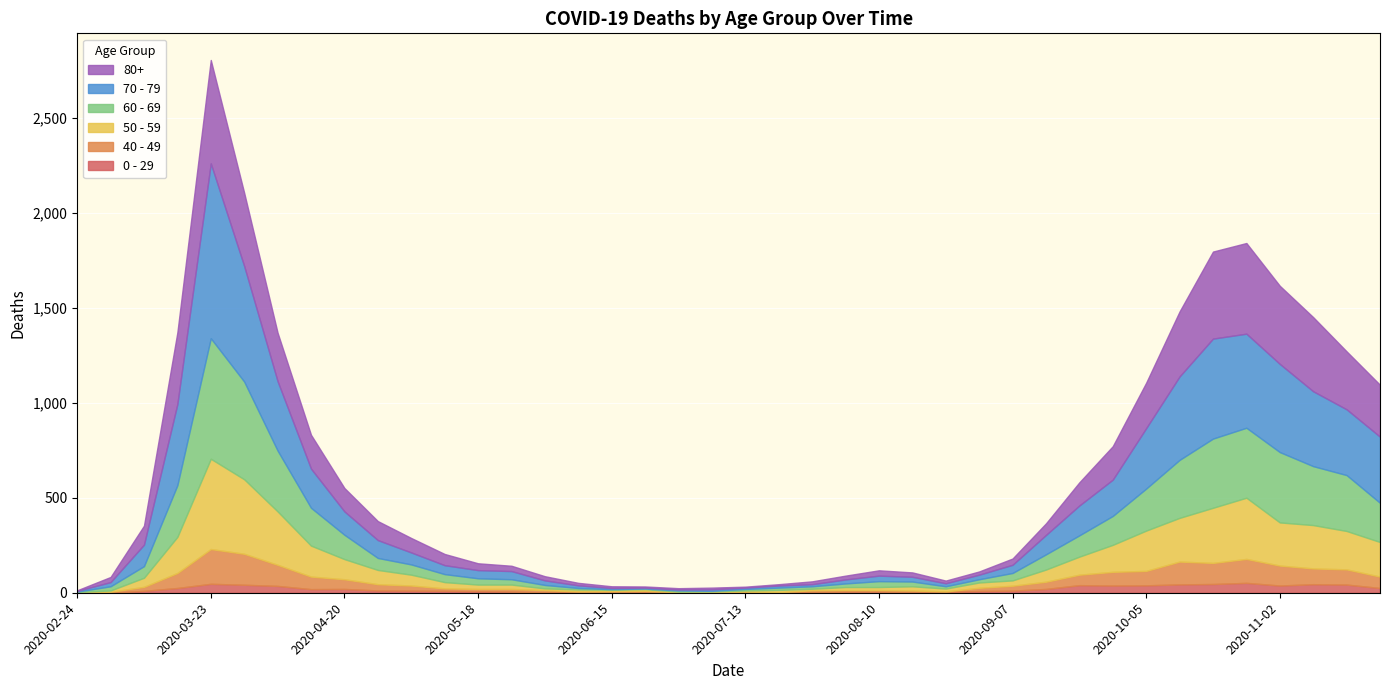

Which series has the widest spread of values?

70 - 79